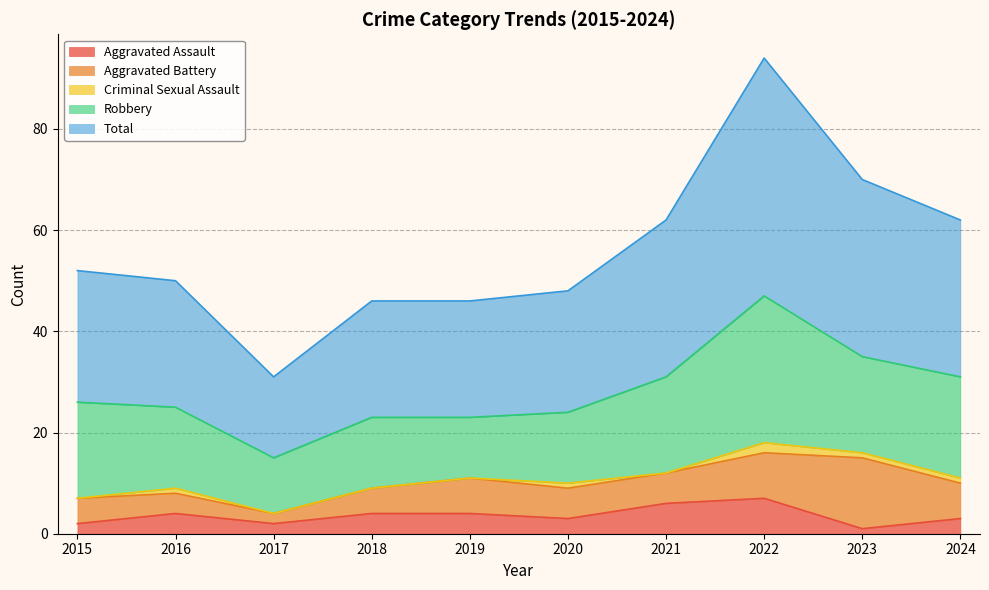

True or false: Aggravated Assault and Aggravated Battery cross at least once.

False